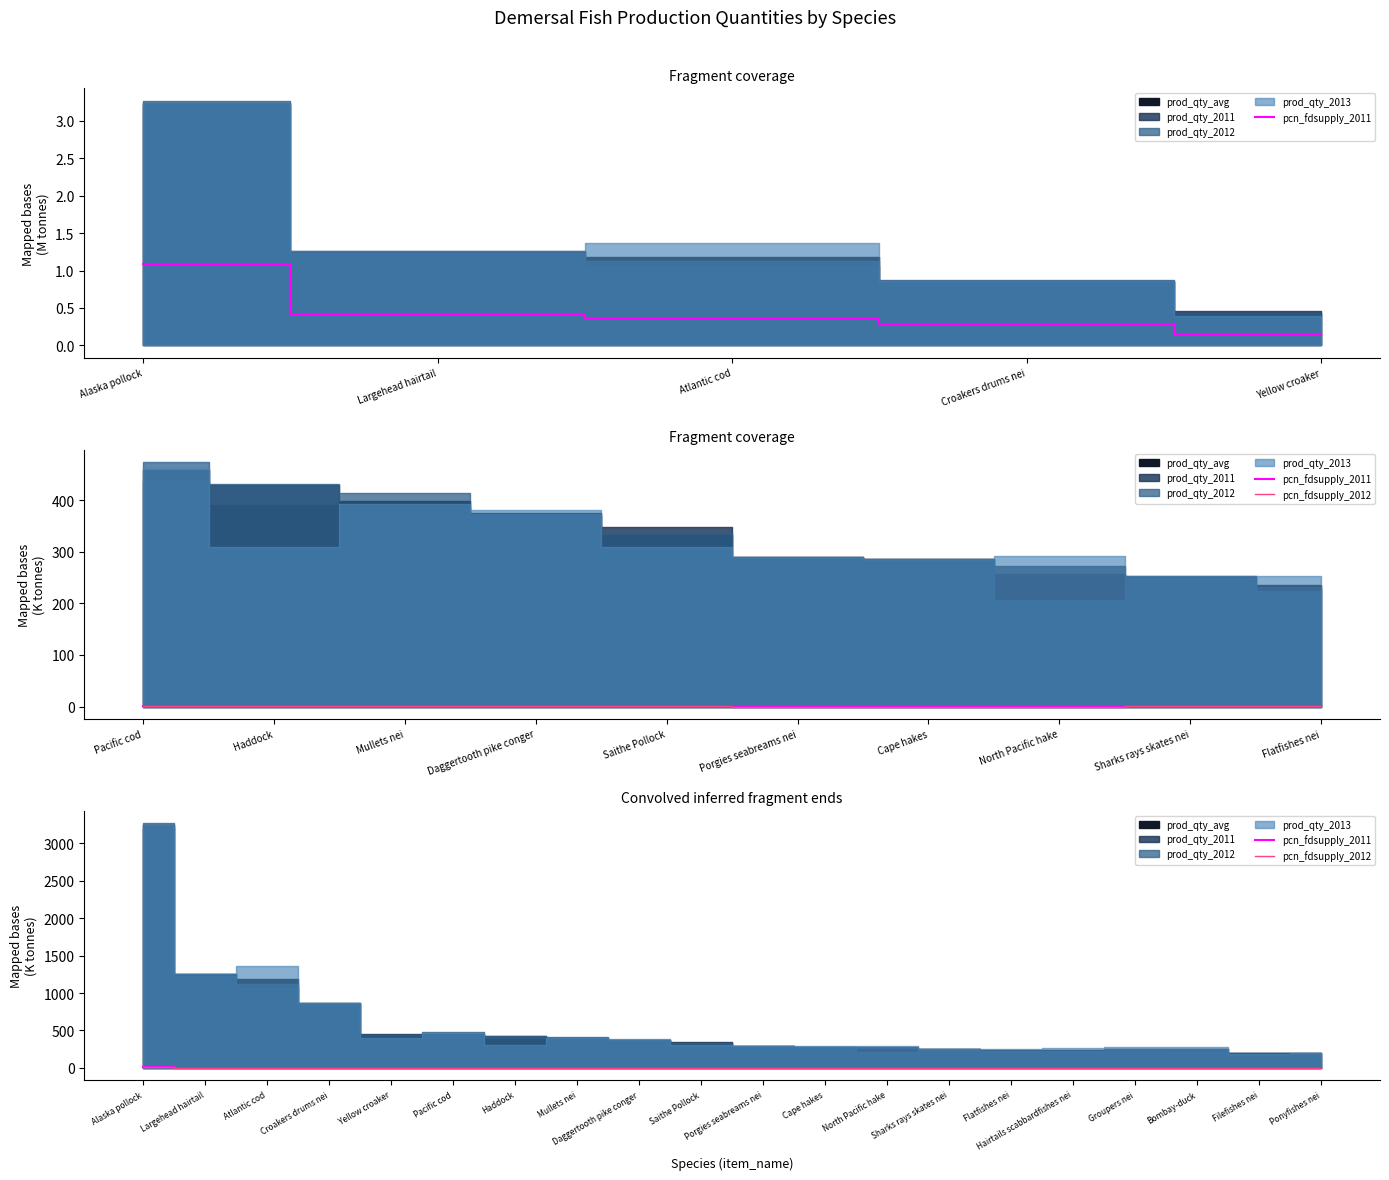

Where is pcn_fdsupply_2012 nearest to the value 3?

Largehead hairtail